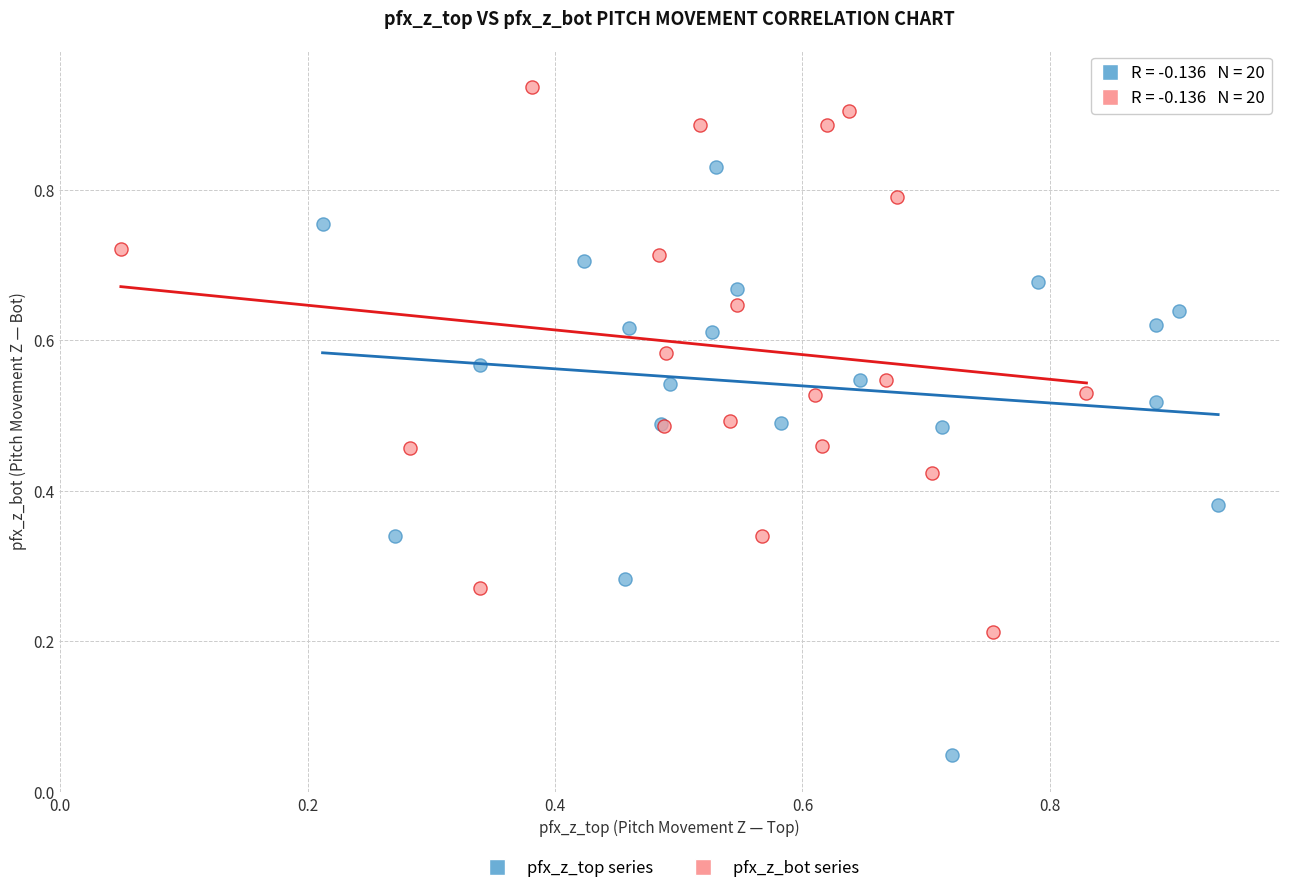

Which series reaches the minimum Y coordinate?

pfx_z_top series